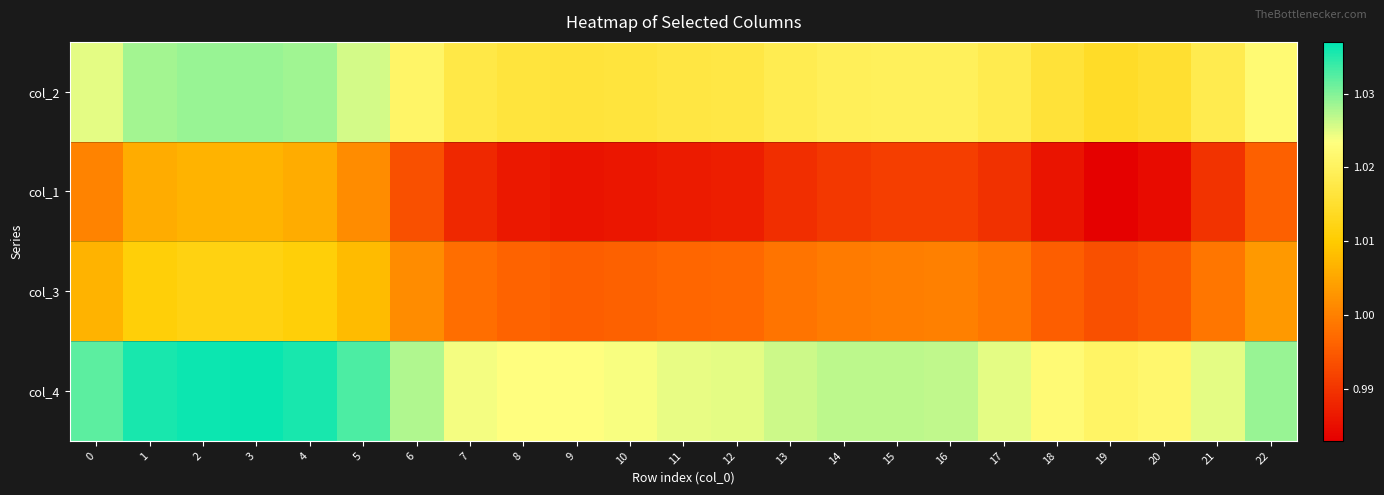

Rank the series by their average value, from highest to lowest.

col_4, col_2, col_3, col_1